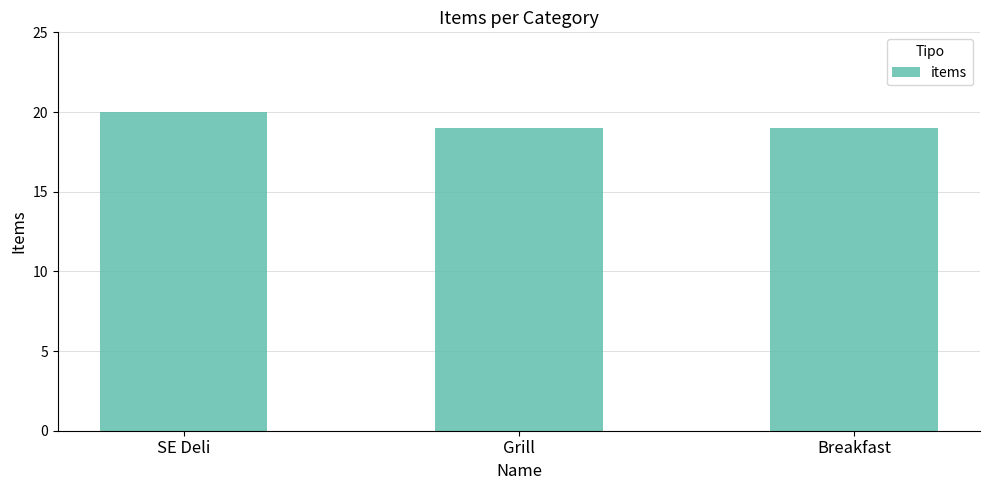

True or false: the data shows 19 at Breakfast.

True